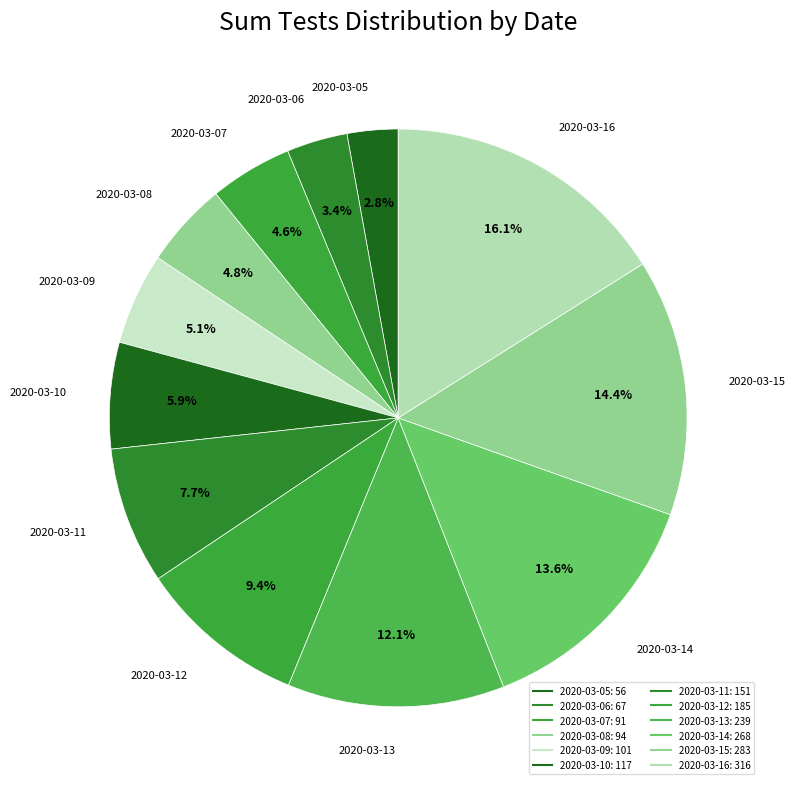

Is there any slice that represents more than half of the pie?

No